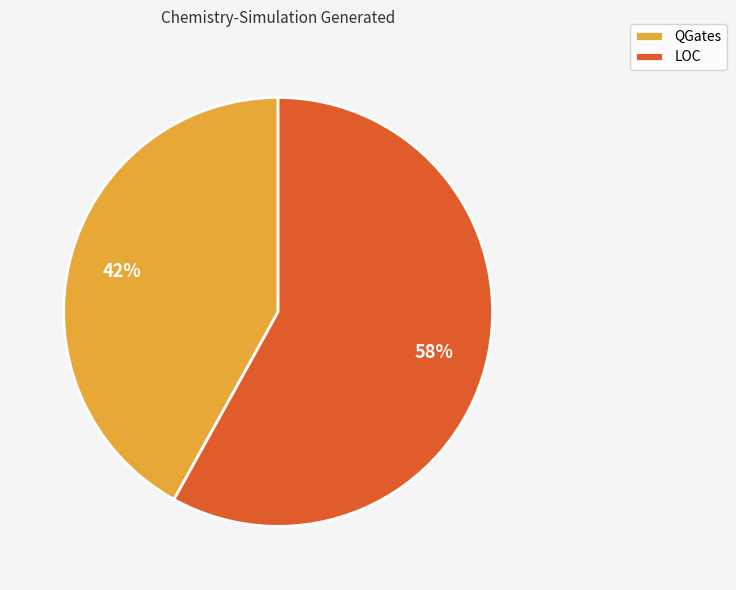

To the nearest percent, what is the combined percentage of LOC and QGates?

100%